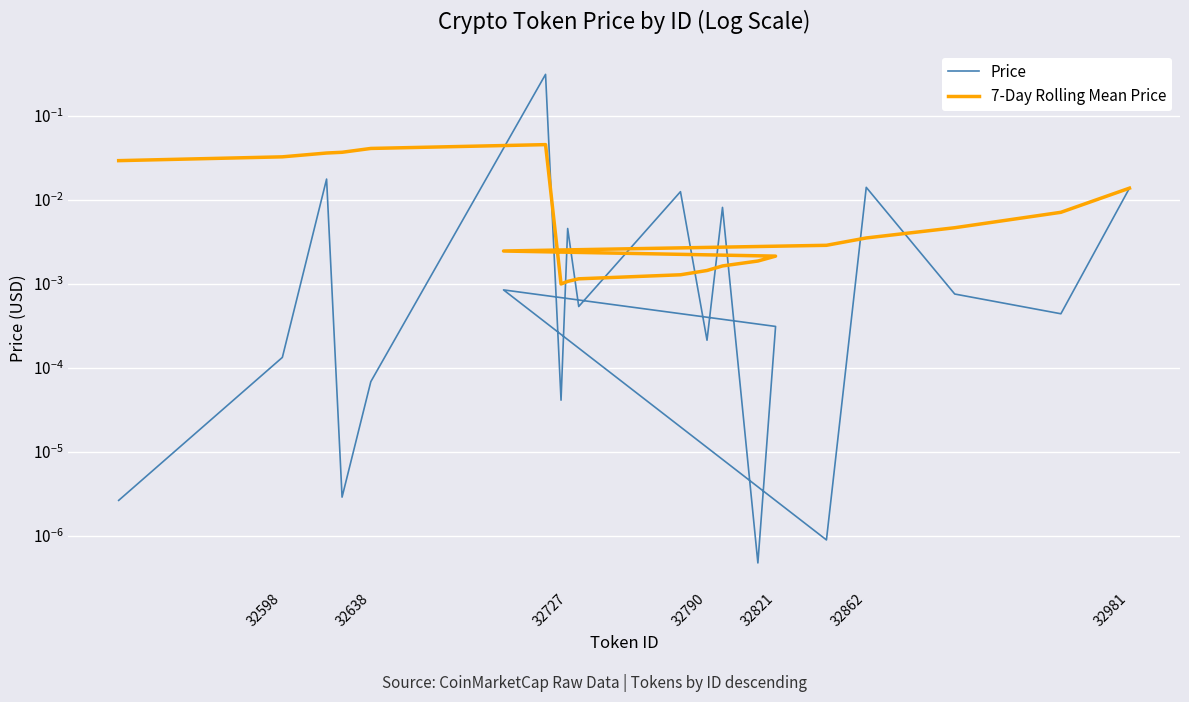

Which series has the largest total across all categories?

Price